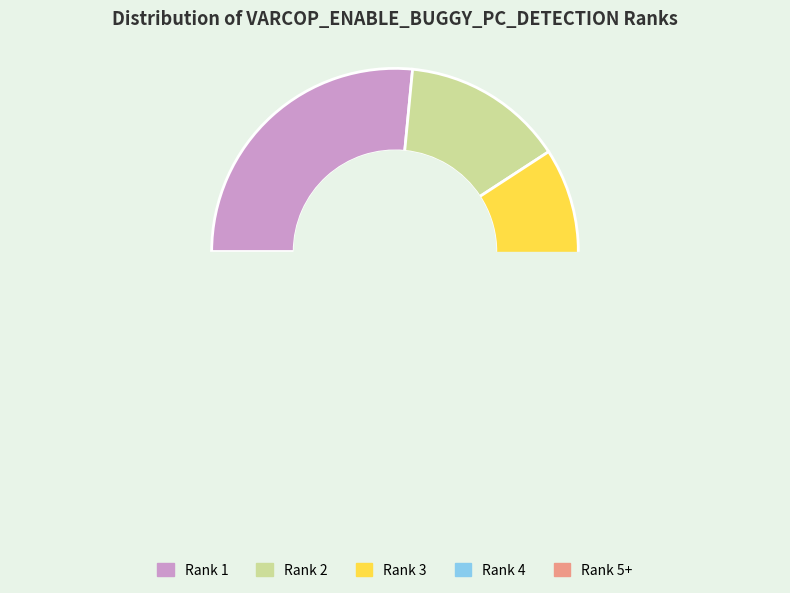

Does any single category account for the majority?

No